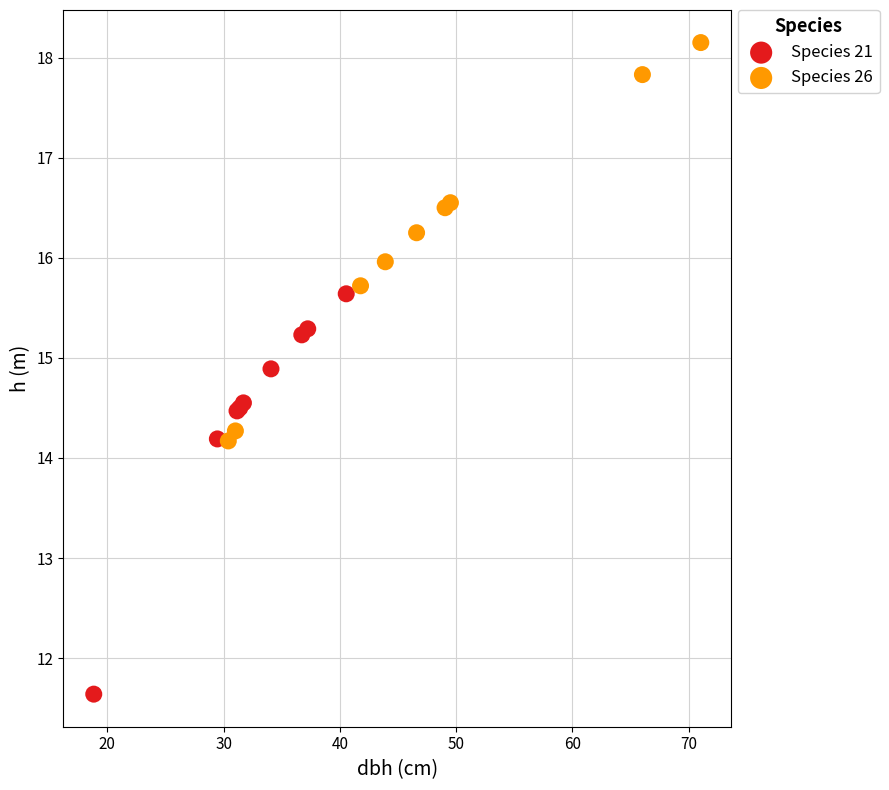

Which series reaches the maximum Y coordinate?

Species 26